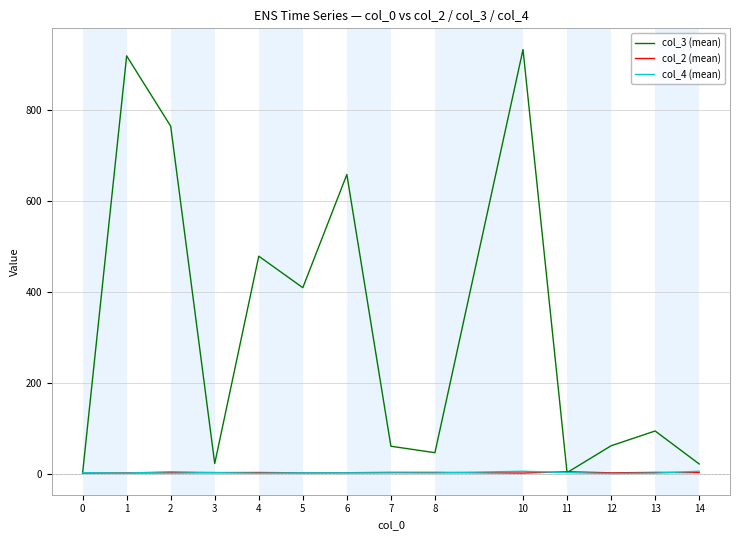

What is the difference between the second highest and minimum values in the col_3 (mean) series?

917.0